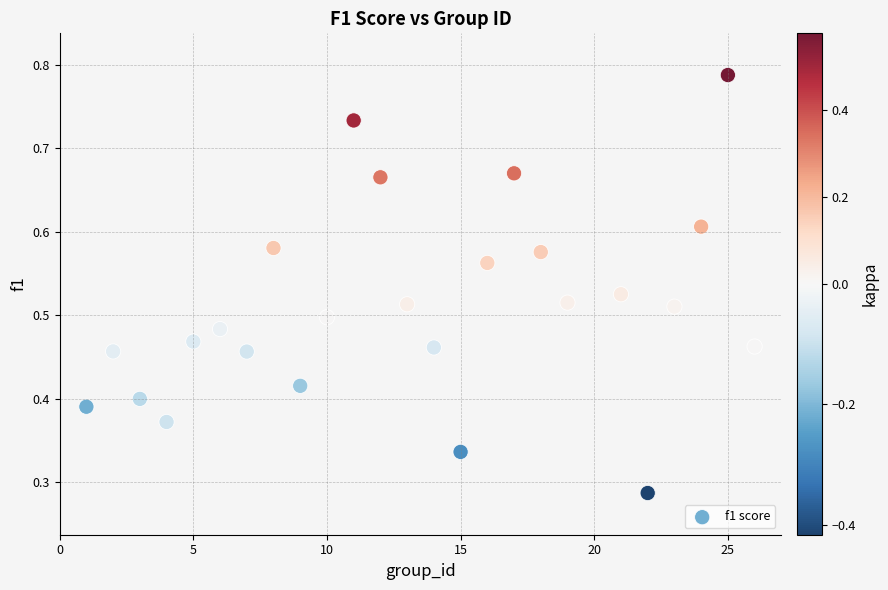

What is the range of X values (max minus min)?

25.0